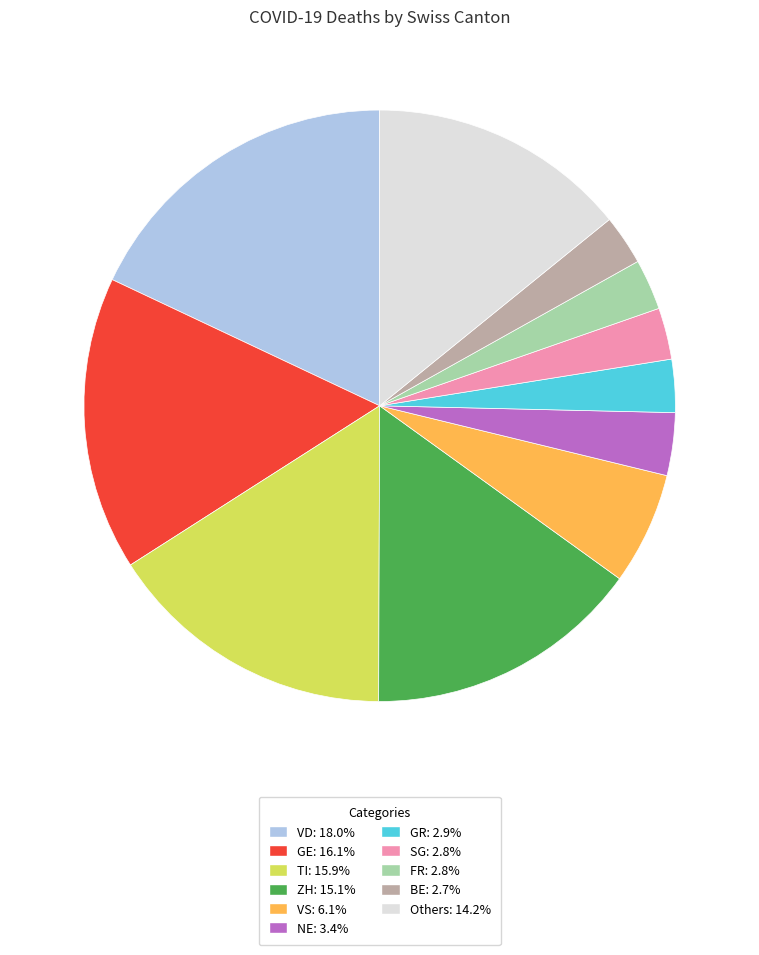

Is there any slice that represents more than half of the pie?

No